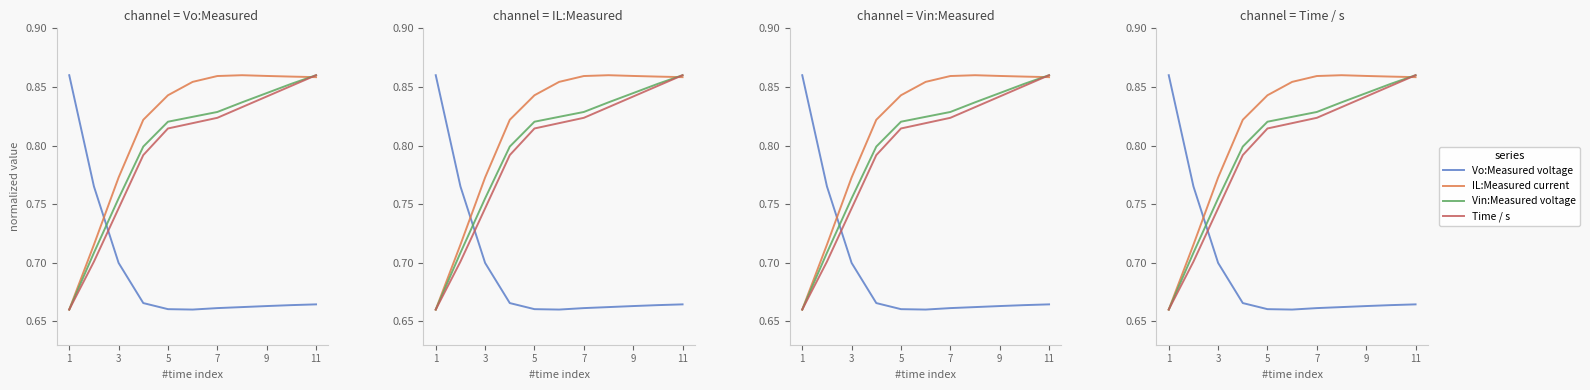

Which series has the largest total across all categories?

IL:Measured current